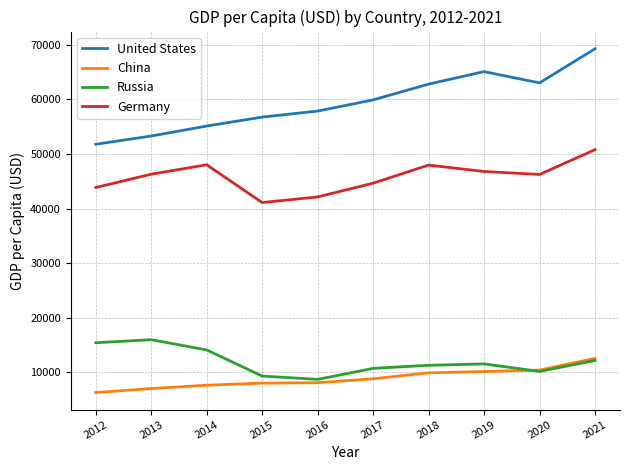

True or false: Germany and Russia intersect in this chart.

False